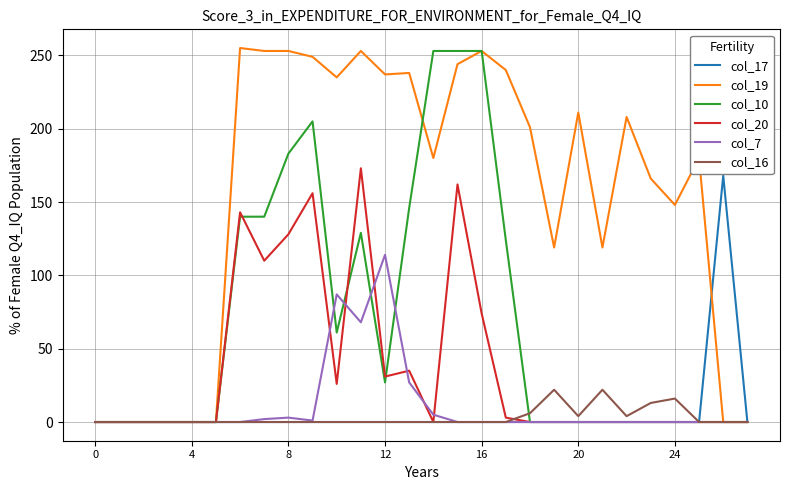

Which series has the largest total across all categories?

col_19